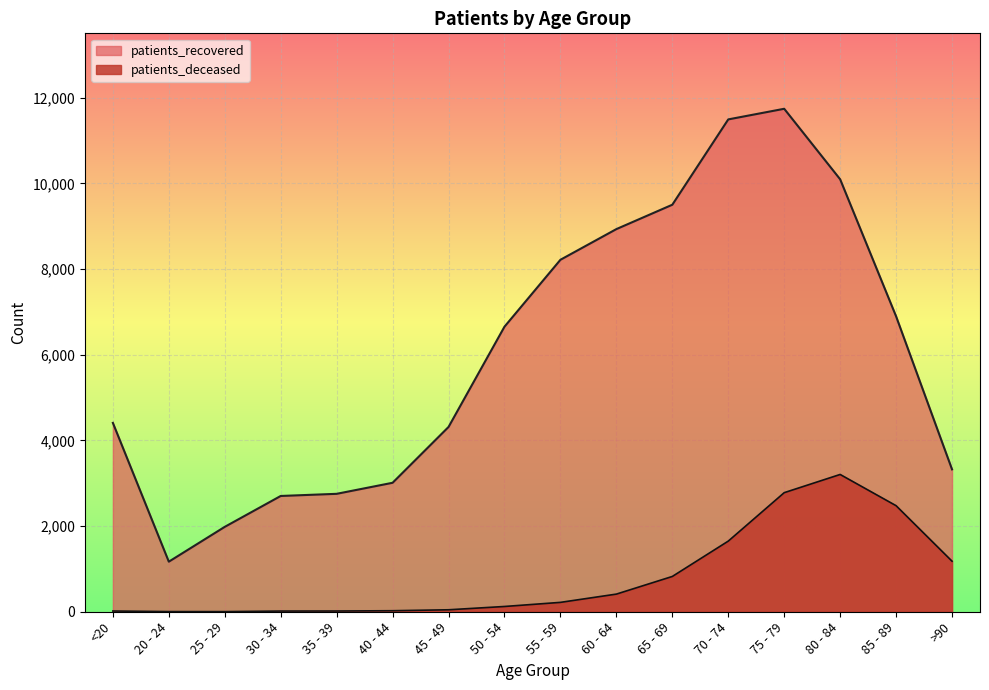

Does the chart display data point markers on the line(s)?

No